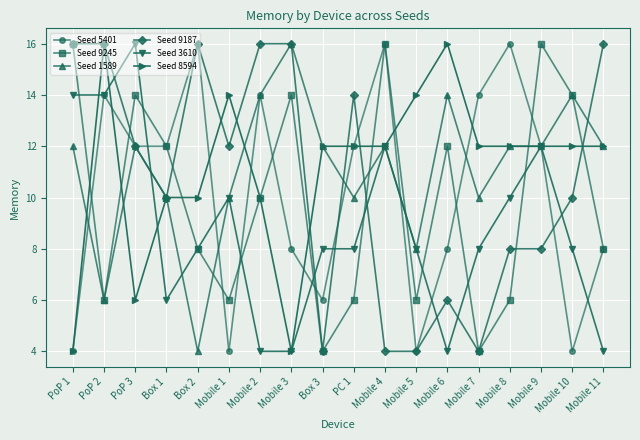

At which category does Seed 3610 reach its first local peak?

PoP 3